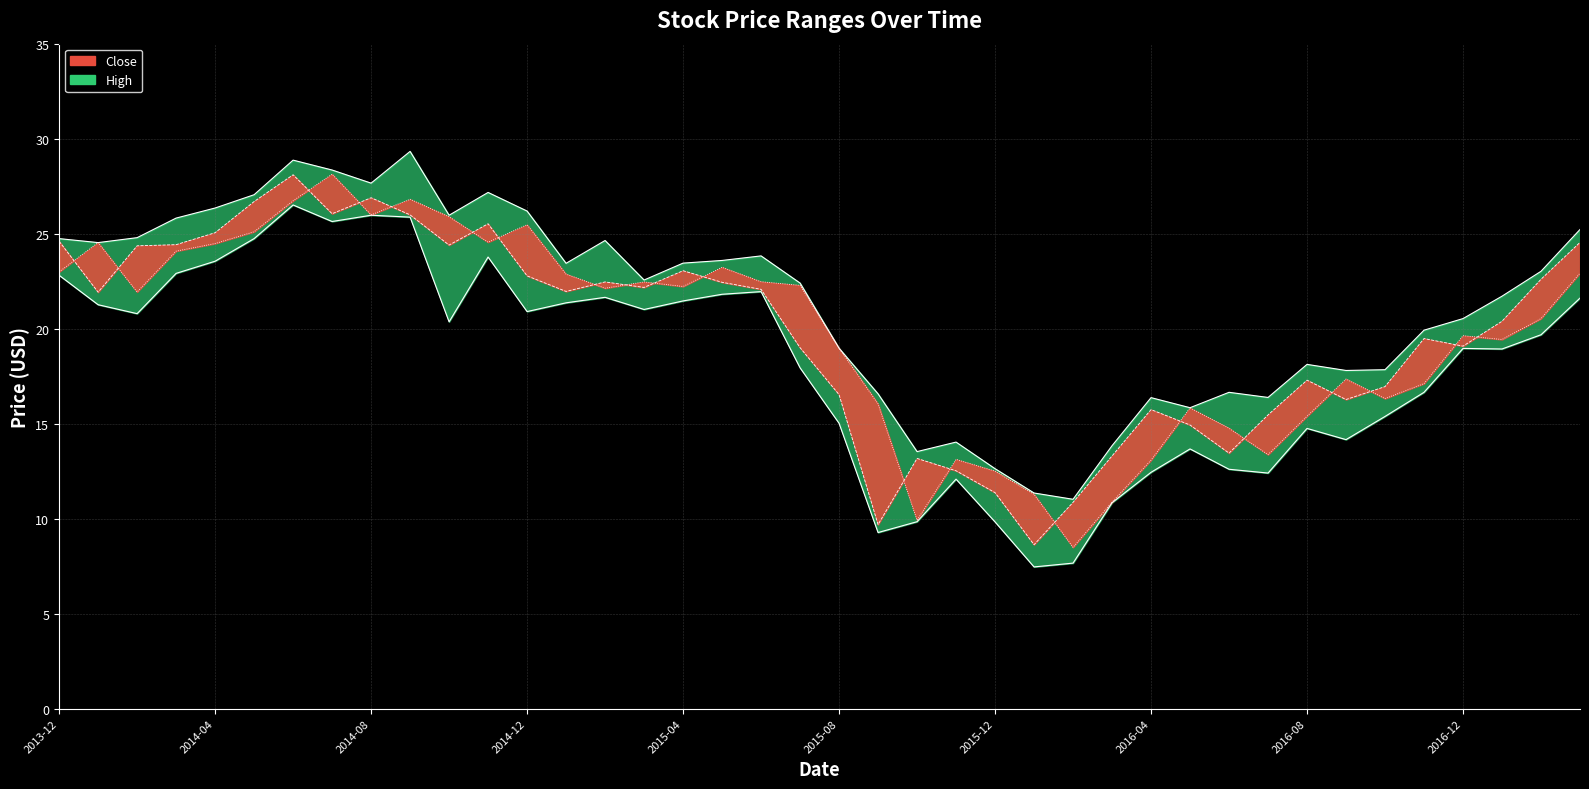

At 2016-12, list the series in order from largest to smallest.

High, Open, Close, Low